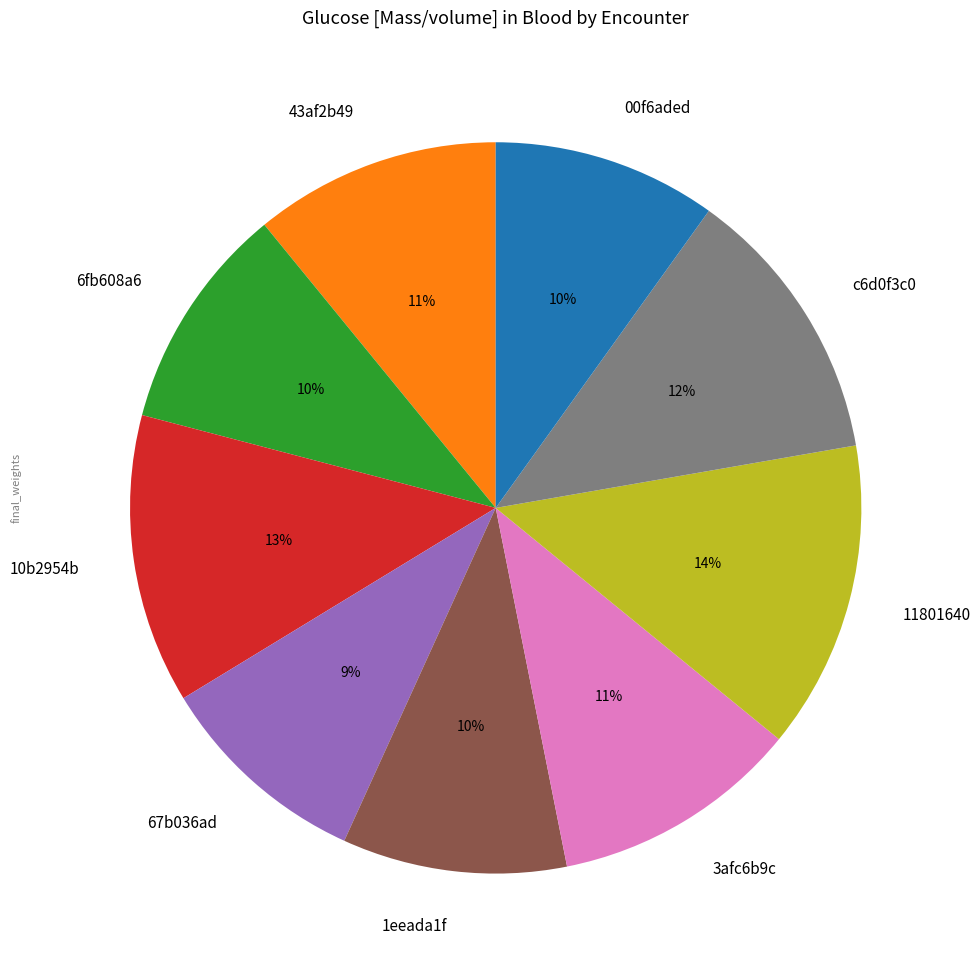

Count the number of slices in the pie.

9